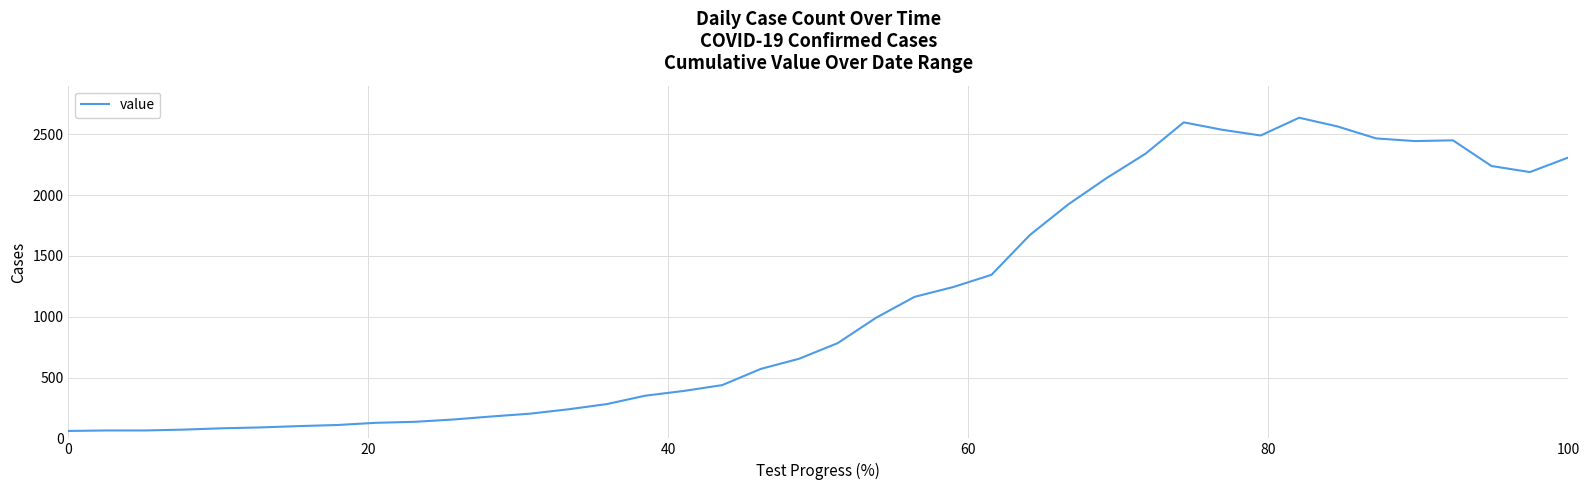

What is the maximum value shown in the chart?

2637